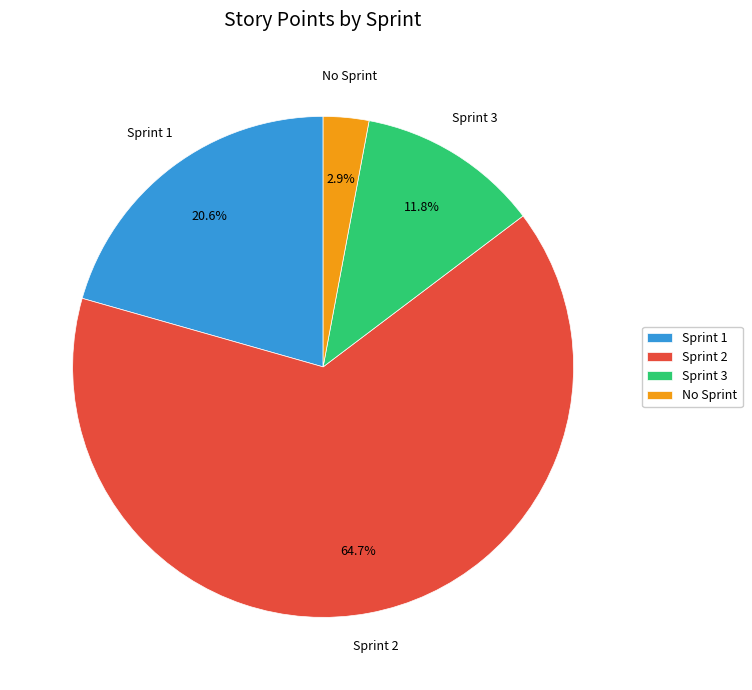

Is there any slice that represents more than half of the pie?

Yes